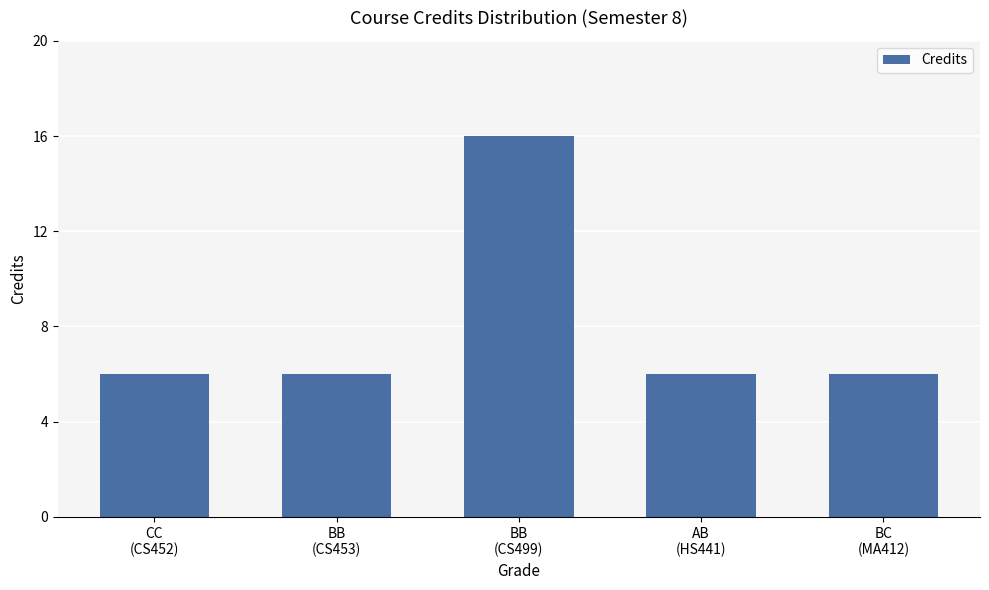

Reading right to left, what are all the values shown in this chart?

6	6	16	6	6